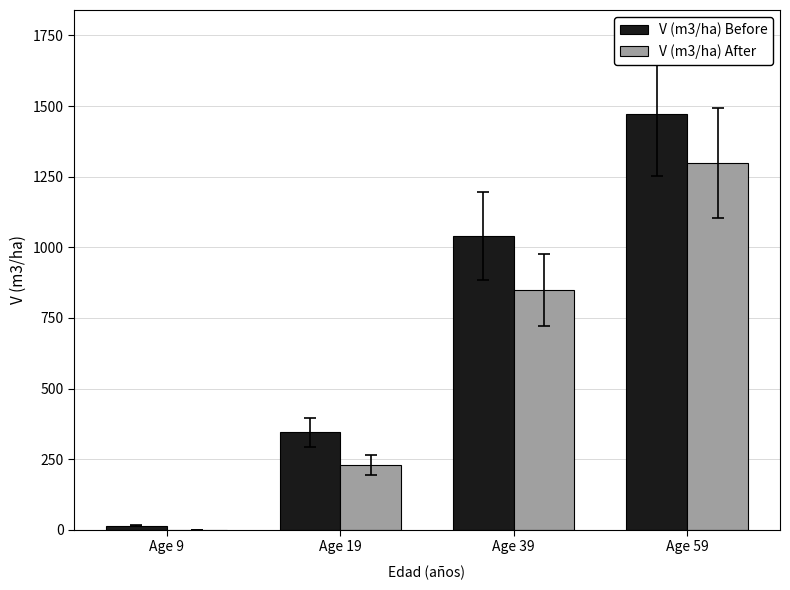

Is it true that V (m3/ha) After equals 229.6 at Age 19?

True